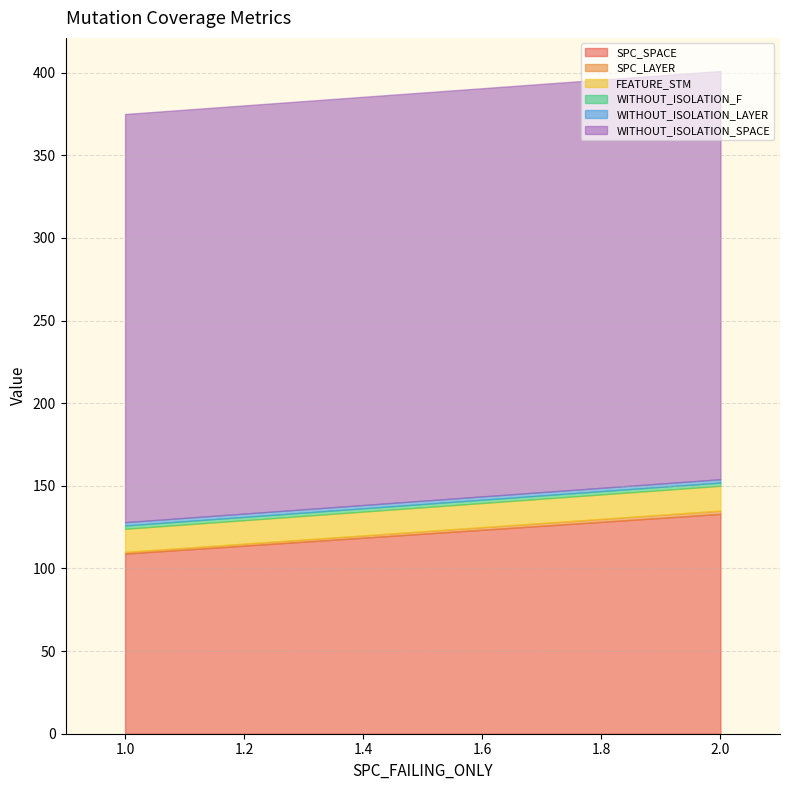

How many values in the SPC_SPACE series exceed 118?

1